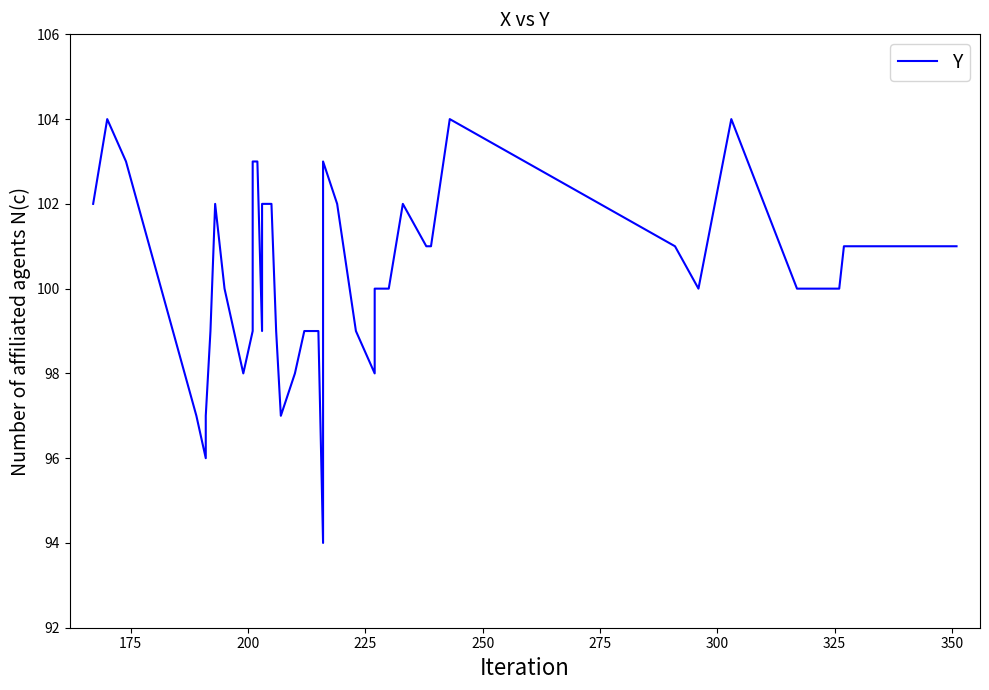

What is the difference between the second highest and second lowest values?

8